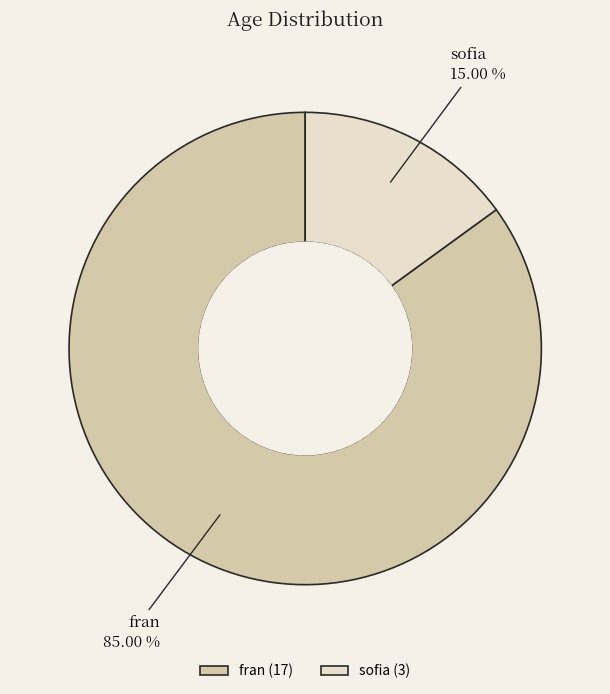

Count the number of slices in the pie.

2